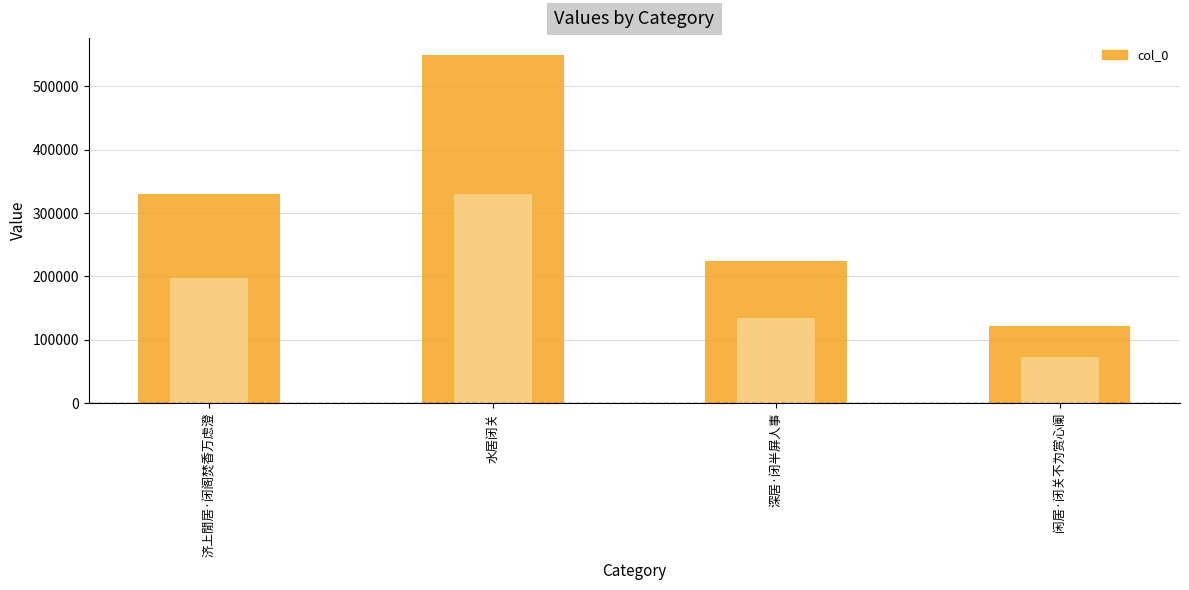

What is the sum of the values at 济上閒居·闭阁焚香万虑澄 and 深居·闭半屏人事?

554676